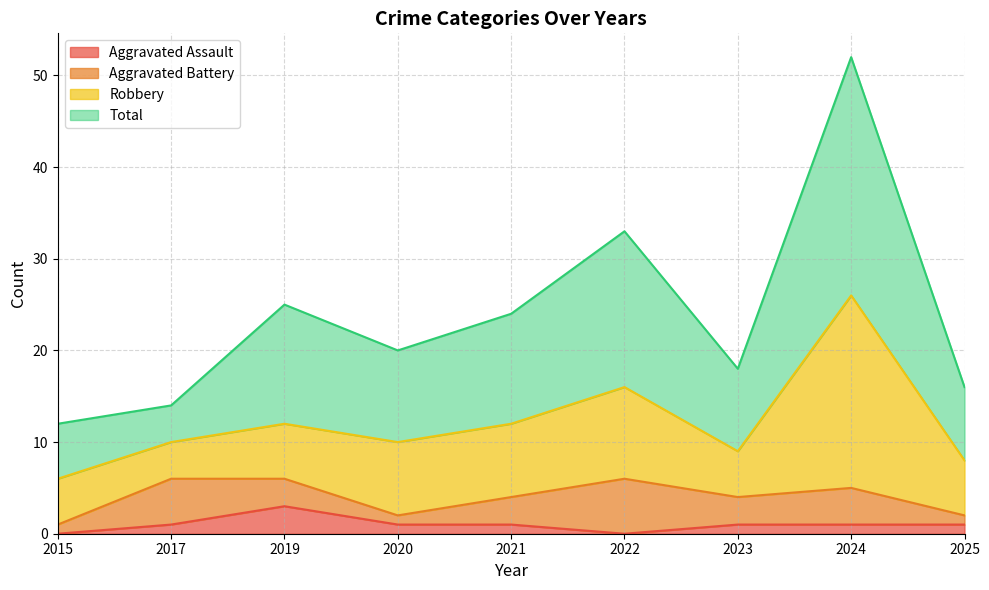

True or false: Aggravated Assault and Total cross at least once.

False